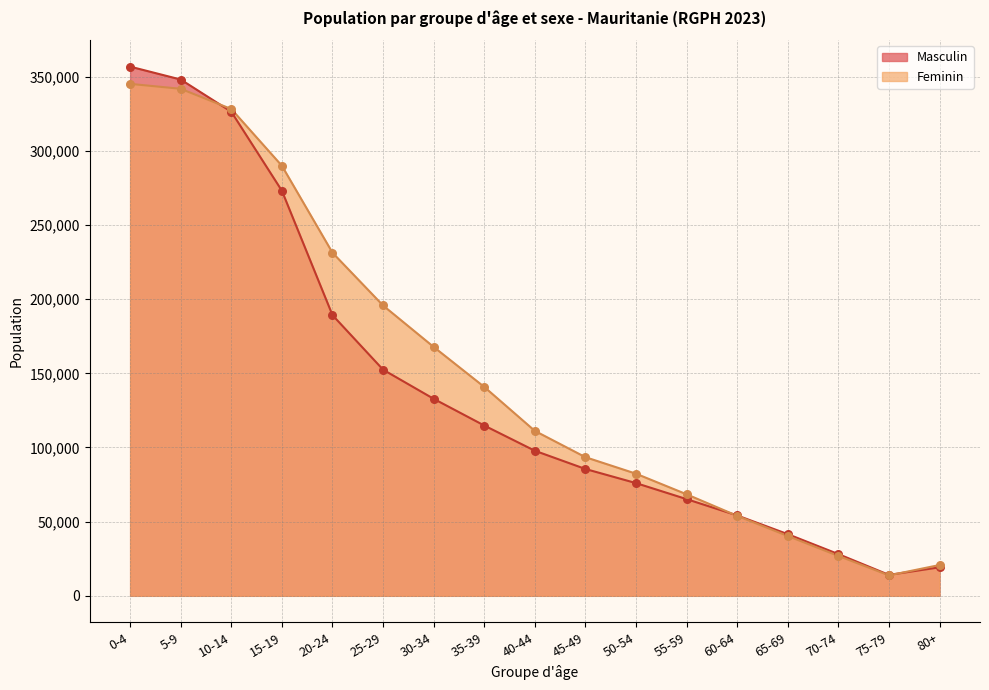

At how many categories does at least one series exceed 18532?

16